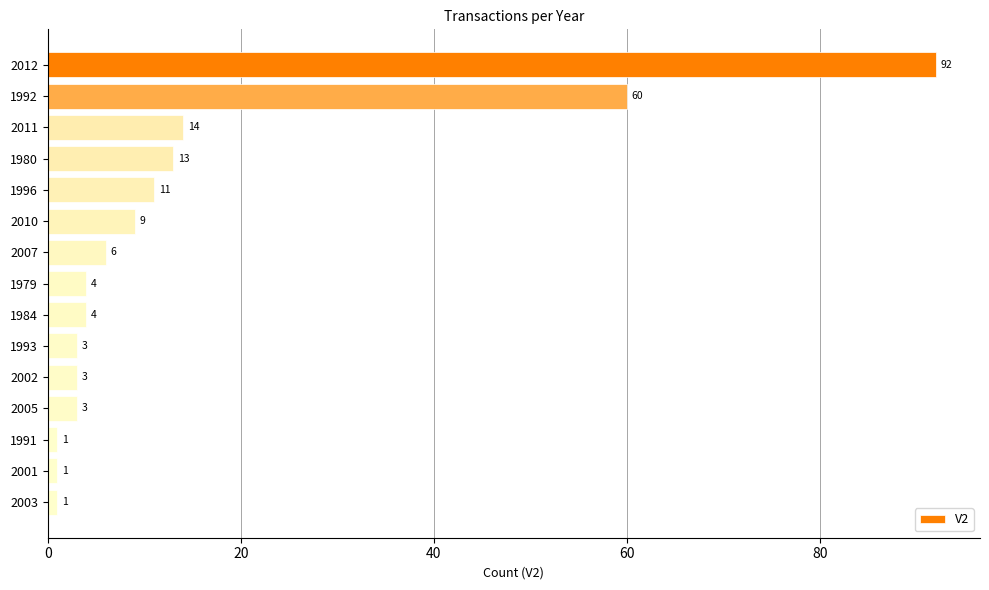

What is the greatest value displayed?

92